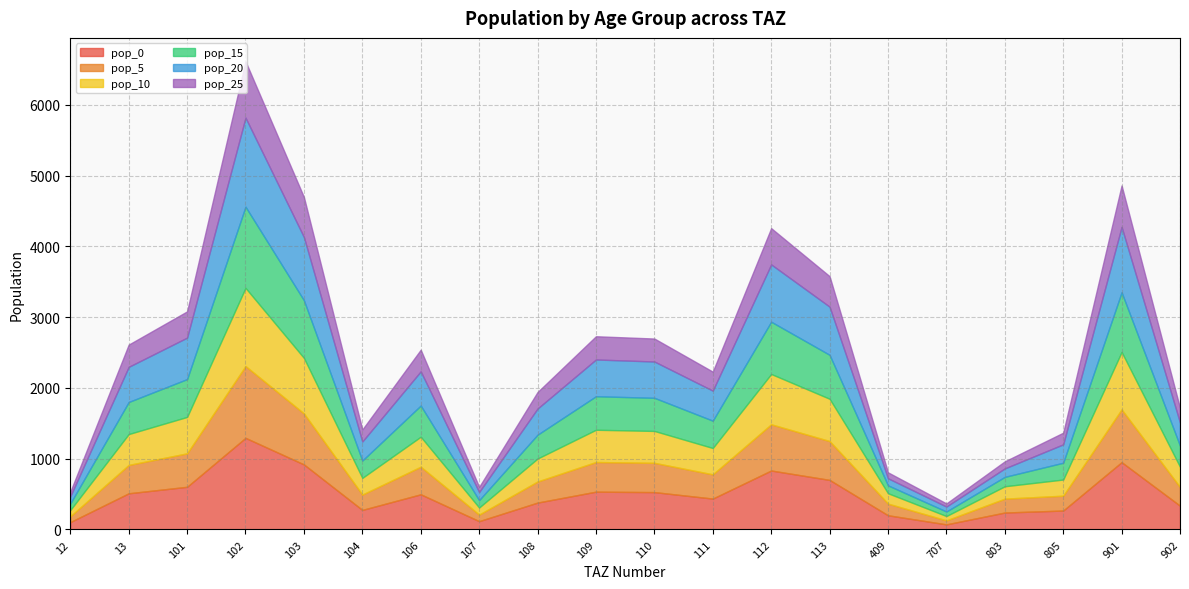

Where does the pop_20 series first go above 483?

13